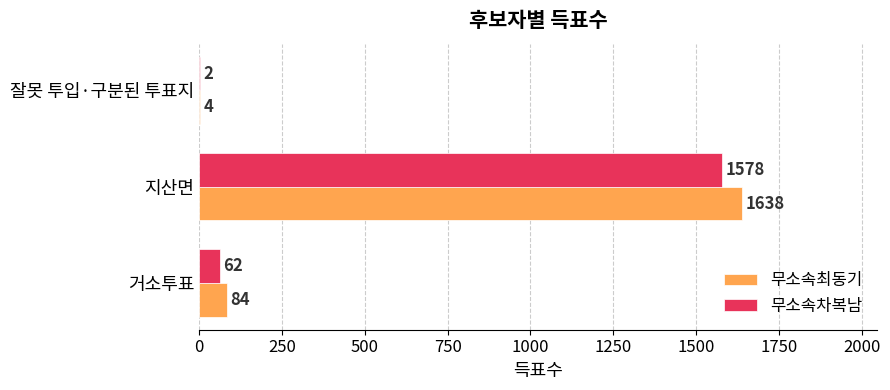

What is the greatest value displayed?

1638